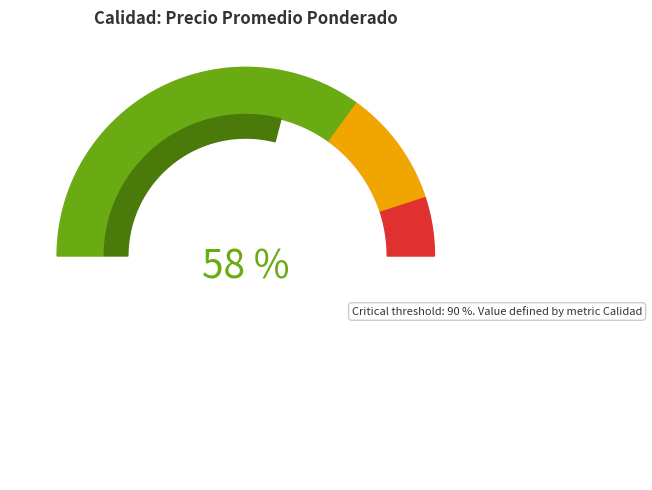

What portion of the pie excludes Primera?

42.3%